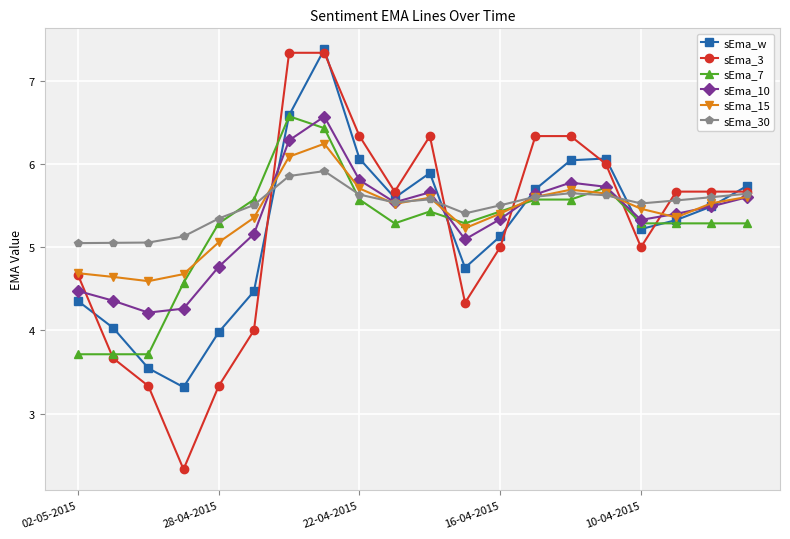

What is the minimum value for sEma_7?

3.7